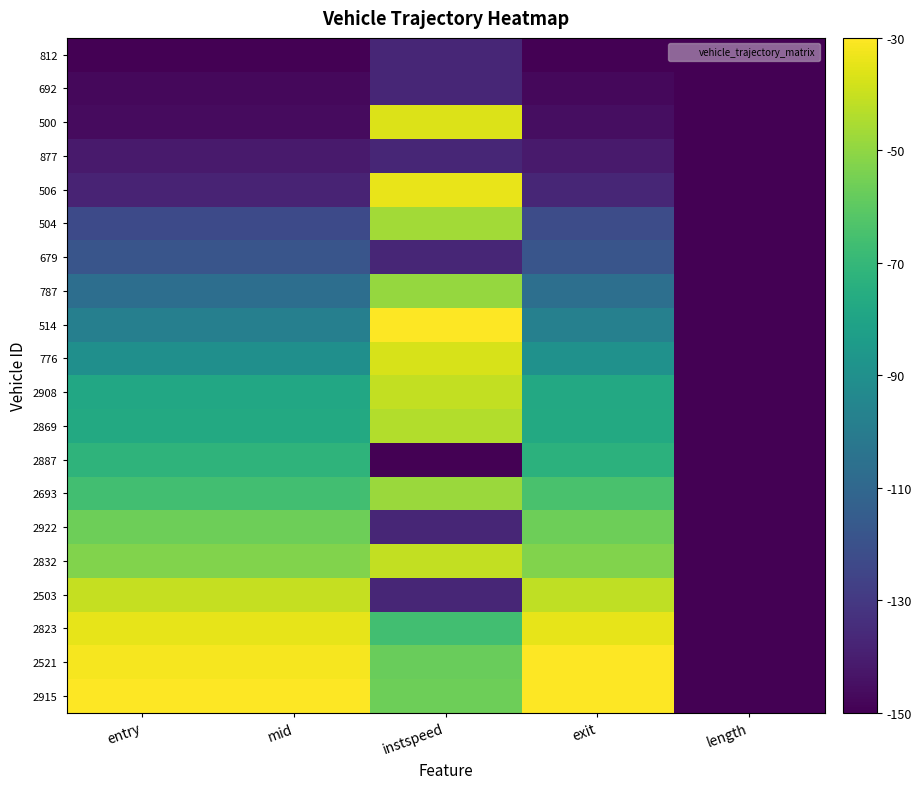

Reading left to right, list all the values displayed in this chart.

812: entry=-150.0	mid=-150.0	instspeed=-137.0	exit=-150.0	length=-150.0
692: entry=-147.5	mid=-147.5	instspeed=-137.0	exit=-147.5	length=-150.0
500: entry=-146.4	mid=-146.4	instspeed=-36.3	exit=-145.4	length=-150.0
877: entry=-141.4	mid=-141.4	instspeed=-137.0	exit=-141.5	length=-150.0
506: entry=-138.1	mid=-138.1	instspeed=-33.8	exit=-137.2	length=-150.0
504: entry=-122.8	mid=-122.9	instspeed=-46.7	exit=-122.0	length=-150.0
679: entry=-118.3	mid=-118.4	instspeed=-137.0	exit=-118.4	length=-150.0
787: entry=-106.6	mid=-106.7	instspeed=-49.0	exit=-106.0	length=-150.0
514: entry=-98.0	mid=-98.1	instspeed=-30.0	exit=-97.6	length=-150.0
776: entry=-90.2	mid=-90.2	instspeed=-37.3	exit=-89.4	length=-150.0
2908: entry=-78.1	mid=-78.1	instspeed=-41.2	exit=-77.7	length=-150.0
2869: entry=-77.3	mid=-77.3	instspeed=-43.7	exit=-77.0	length=-150.0
2887: entry=-71.9	mid=-71.9	instspeed=-150.0	exit=-72.8	length=-150.0
2693: entry=-66.3	mid=-66.3	instspeed=-47.8	exit=-64.6	length=-150.0
2922: entry=-56.3	mid=-56.3	instspeed=-137.0	exit=-56.3	length=-150.0
2832: entry=-53.0	mid=-53.0	instspeed=-41.1	exit=-52.9	length=-150.0
2503: entry=-40.5	mid=-40.5	instspeed=-137.0	exit=-41.5	length=-150.0
2823: entry=-34.6	mid=-34.6	instspeed=-66.3	exit=-34.6	length=-150.0
2521: entry=-31.8	mid=-31.8	instspeed=-57.5	exit=-30.2	length=-150.0
2915: entry=-30.0	mid=-30.0	instspeed=-56.3	exit=-30.0	length=-150.0